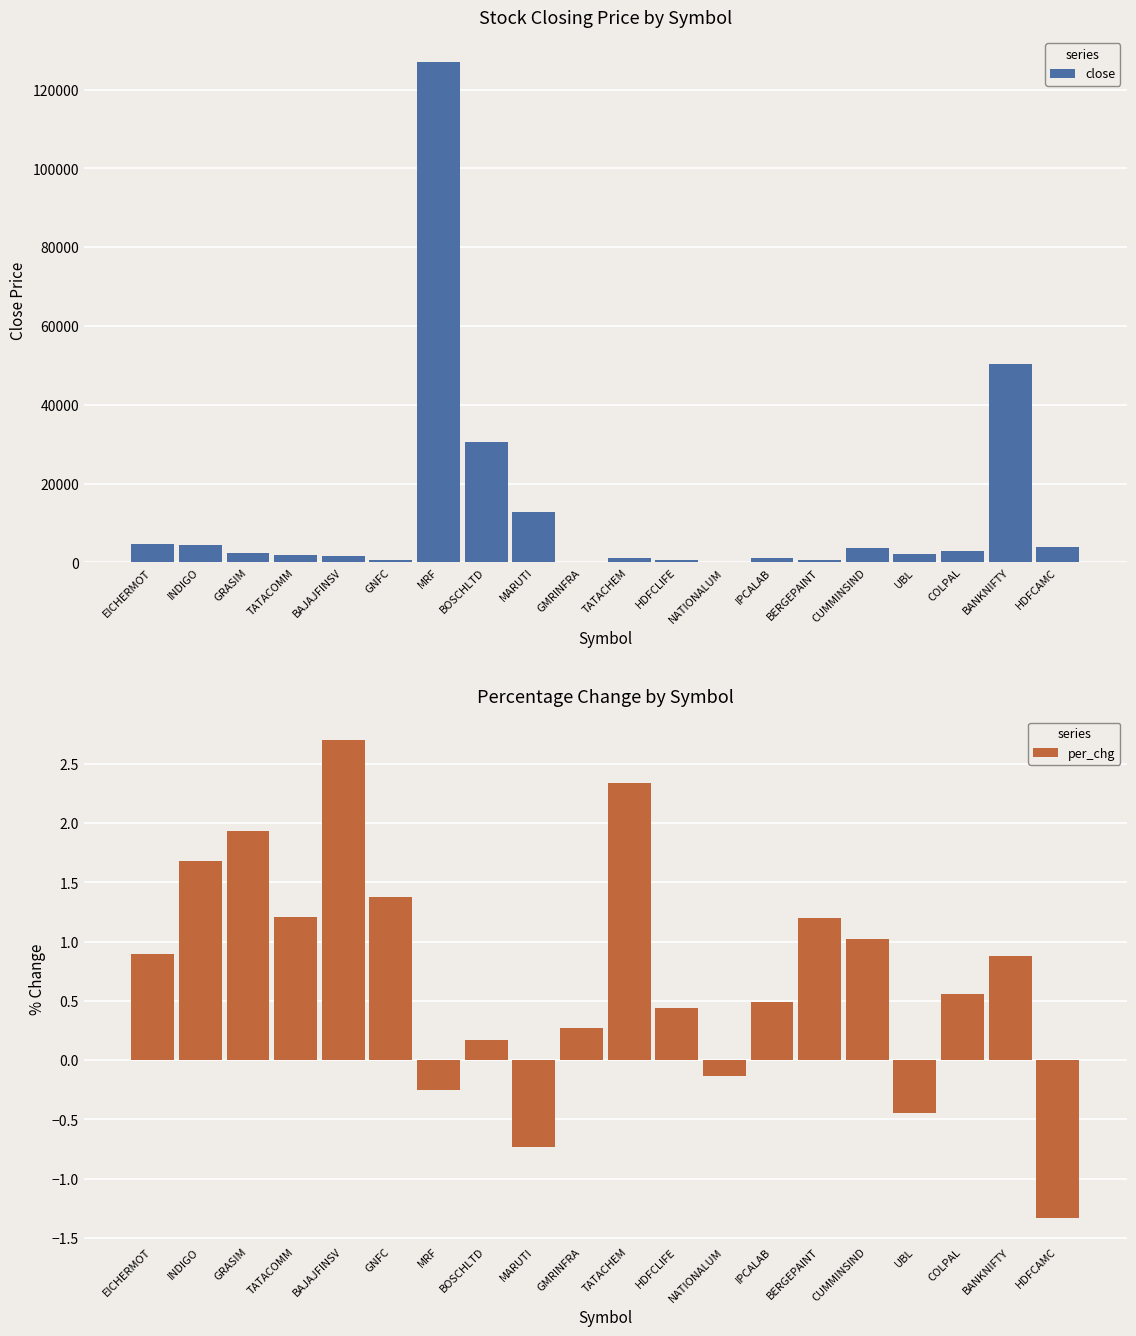

At which category is the sum across all series the highest?

MRF